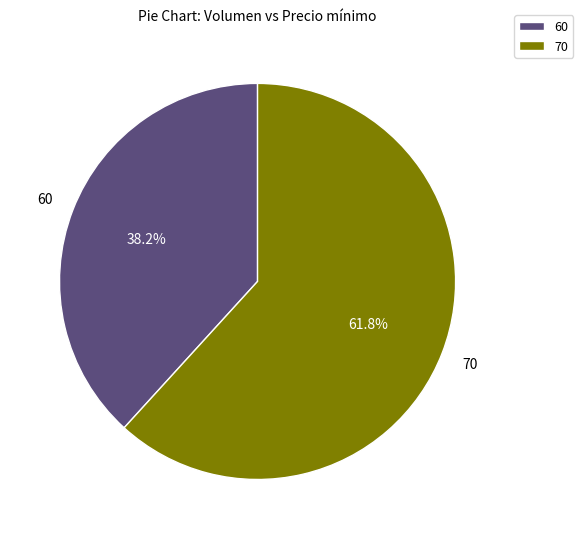

To the nearest percent, what is the difference between the largest and smallest slice percentages?

24%